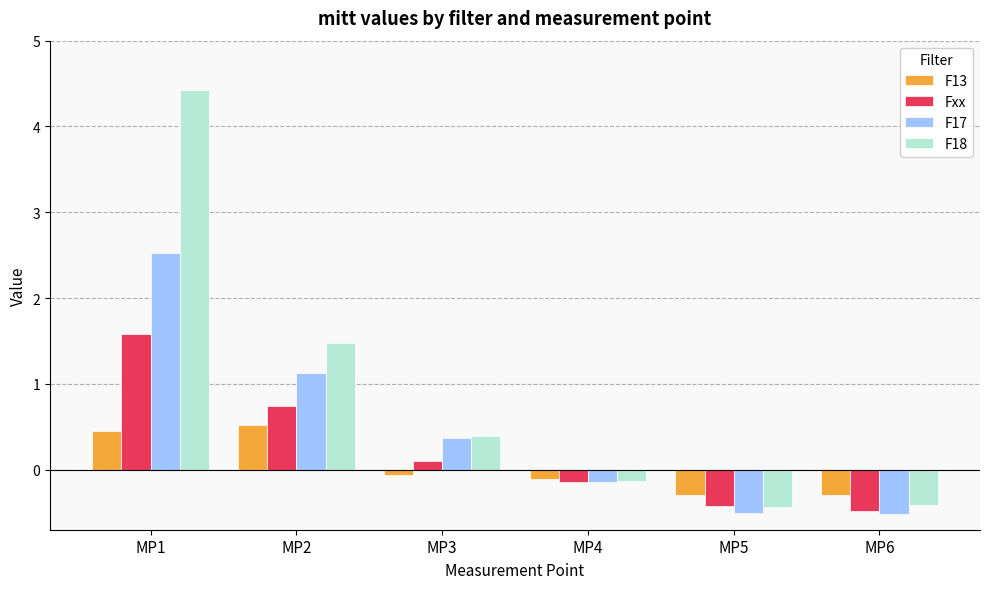

Does the chart contain any negative values?

Yes